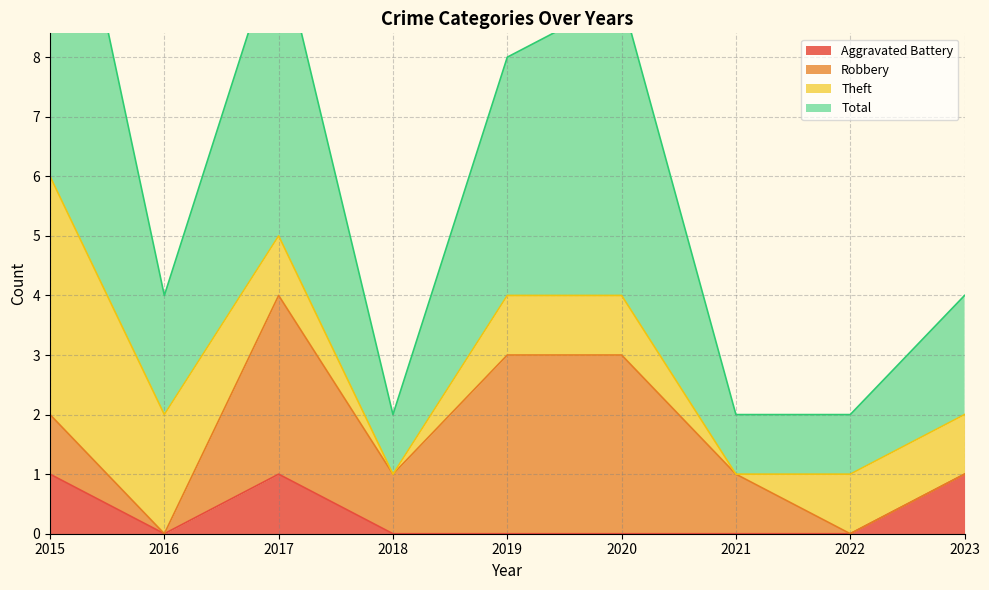

What is the total value across all series at 2017?

11